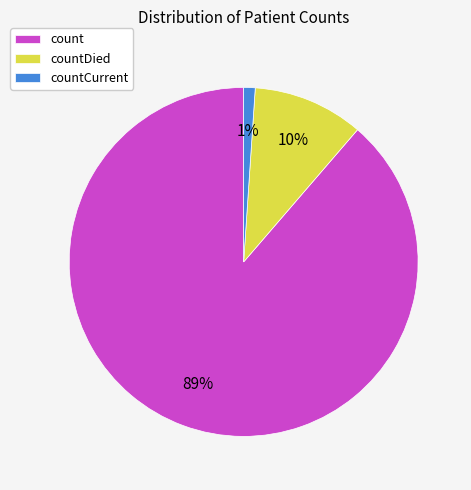

Rank the categories by value from lowest to highest.

countCurrent, countDied, count